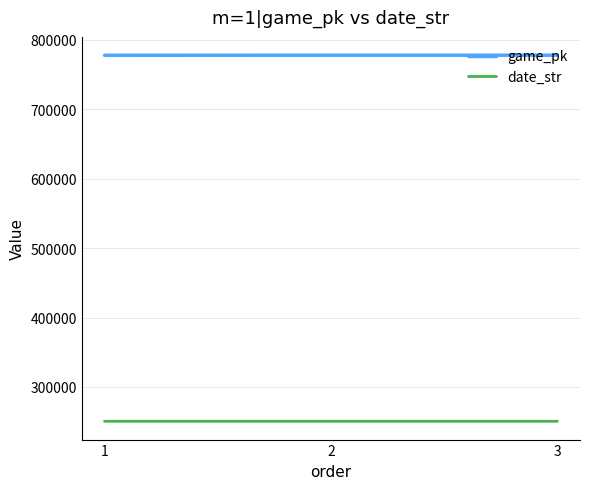

What is the minimum value shown in the chart?

250503